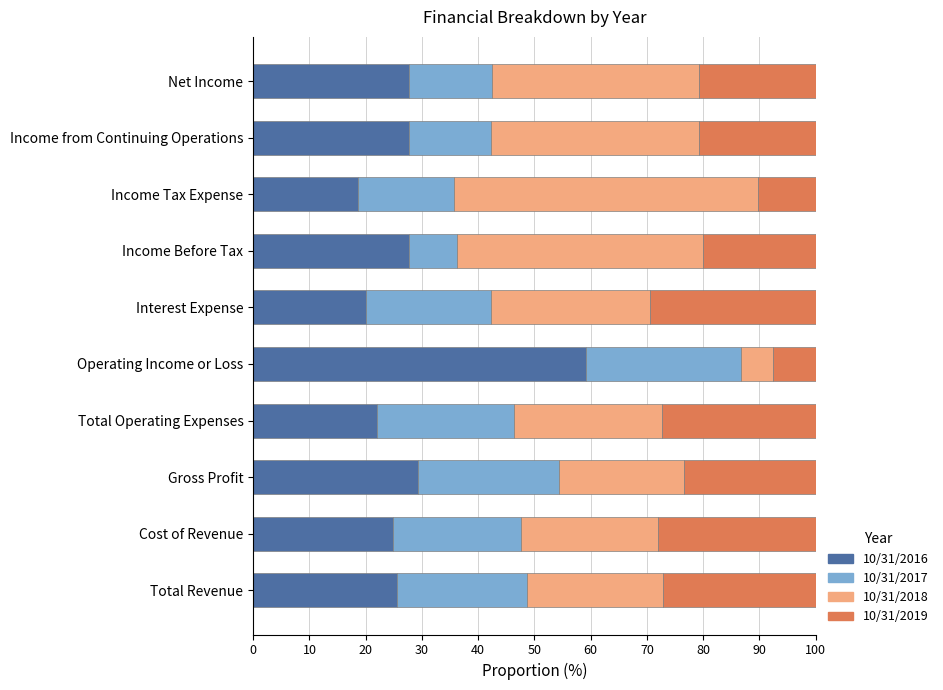

The 10/31/2016 series shows 22.0 at Total Operating Expenses. True or false?

True